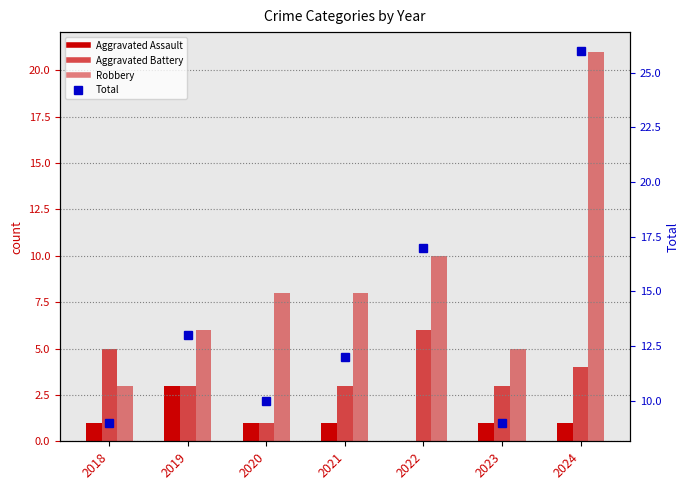

Which category has the highest value across all series?

2024